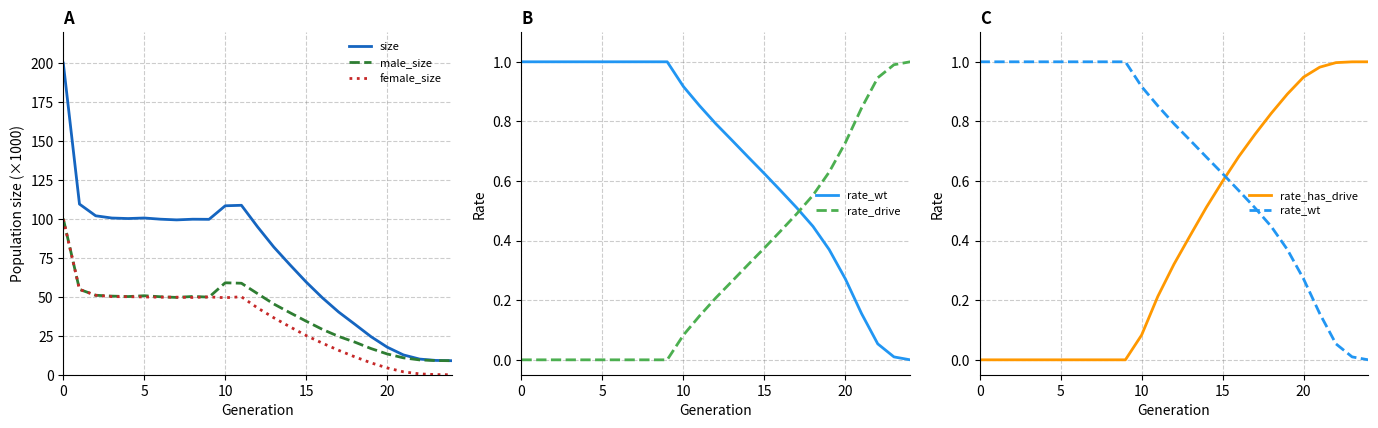

Does the chart have visible grid lines?

Yes